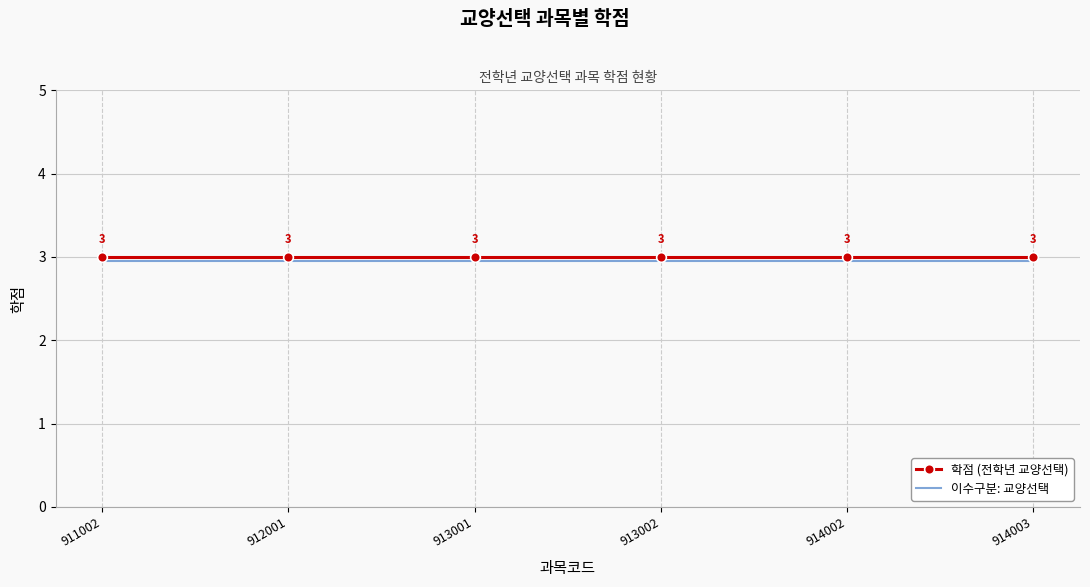

What is the total value across all series at 914002?

6.0